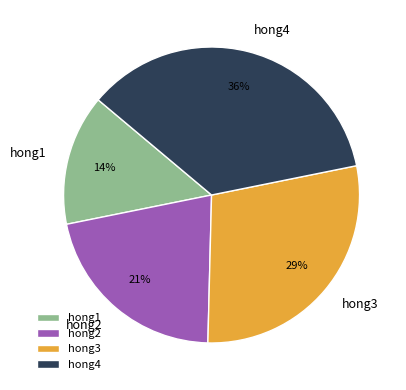

To the nearest percent, what percentage of the pie is hong4?

36%